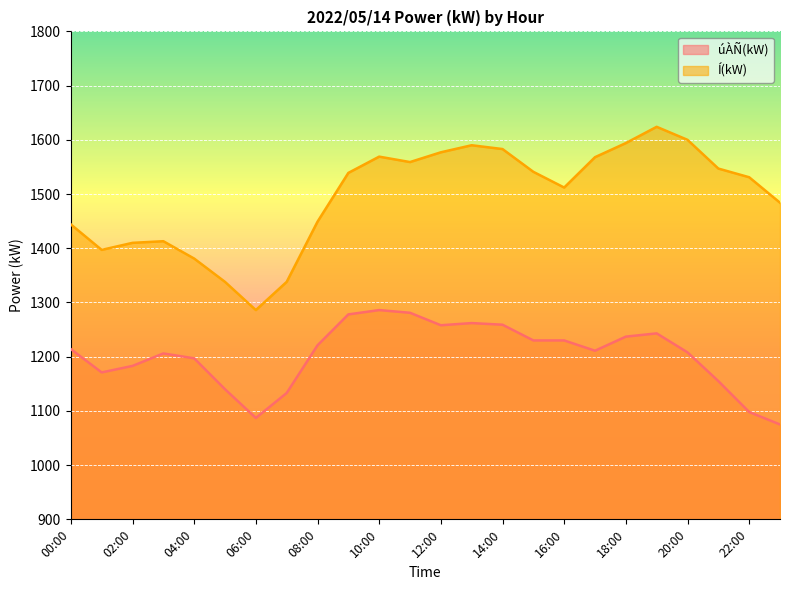

What is the label of the 8th point from the right?

16:00